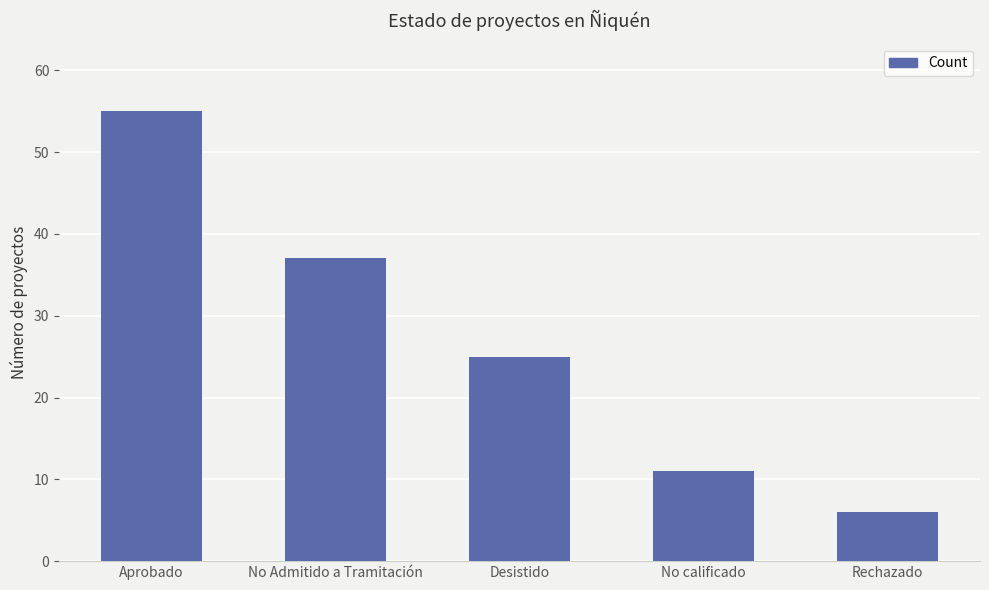

Where does the data first go above 25?

Aprobado